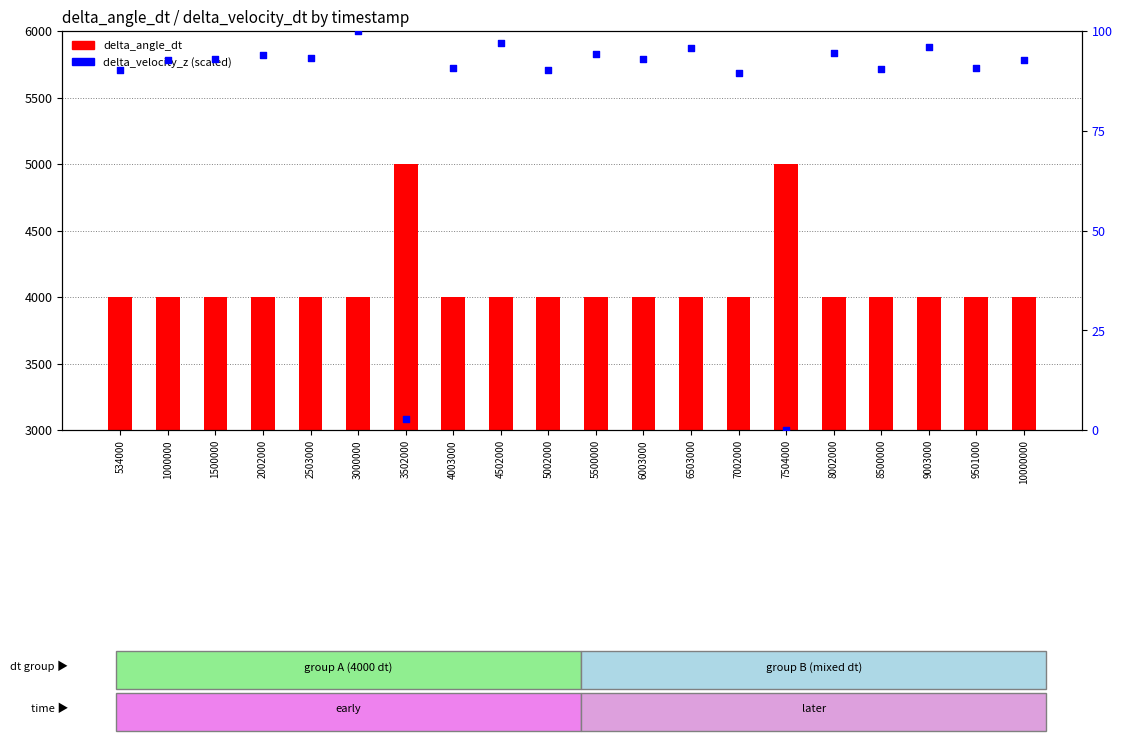

At how many categories does at least one series exceed 2068?

20